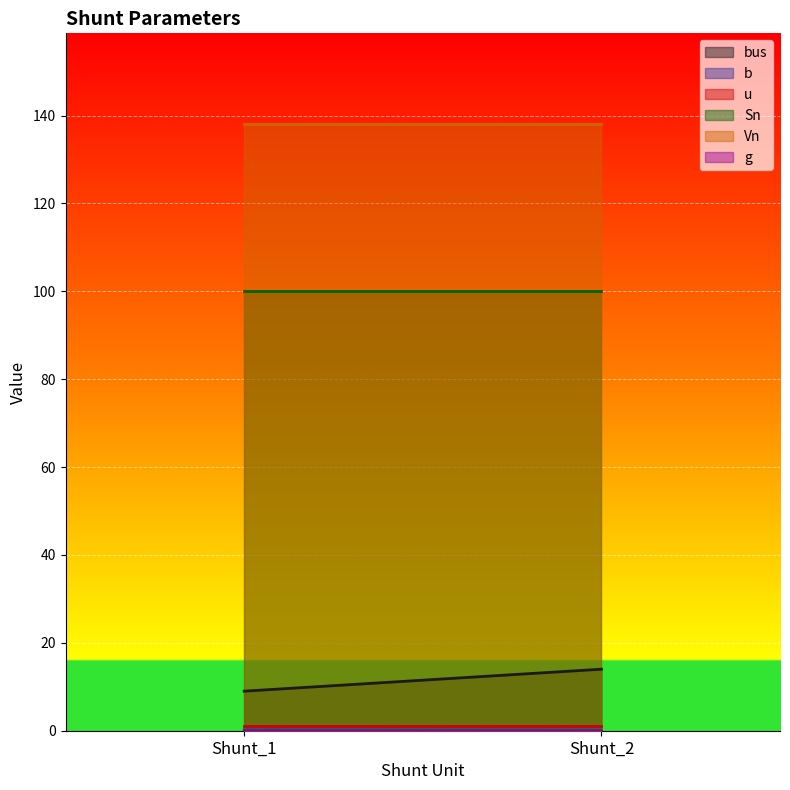

The value of bus at Shunt_2 is 14.0. True or false?

True